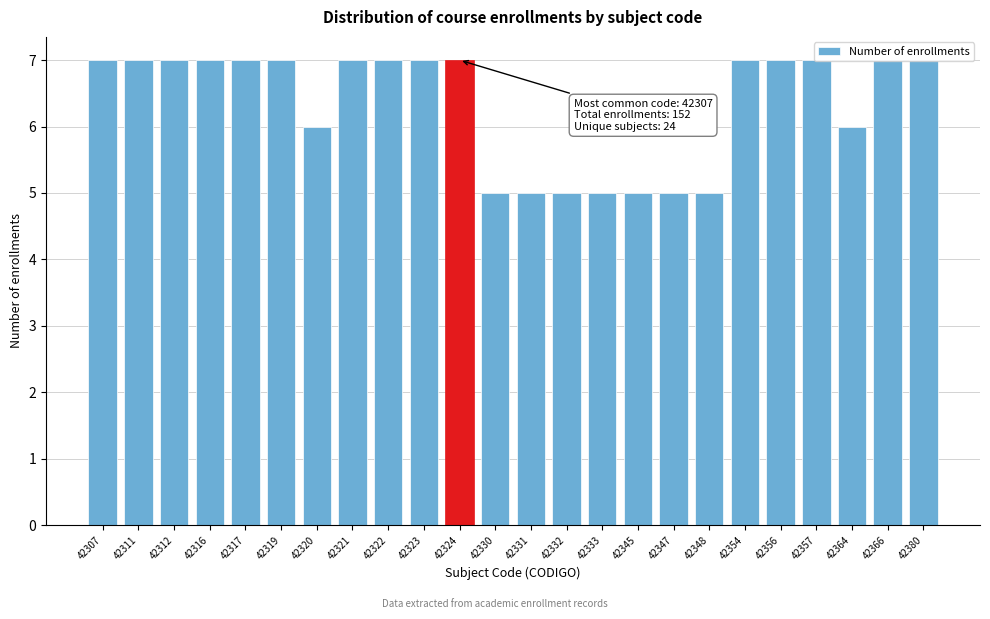

What is the value of the 23rd bar from the left?

7